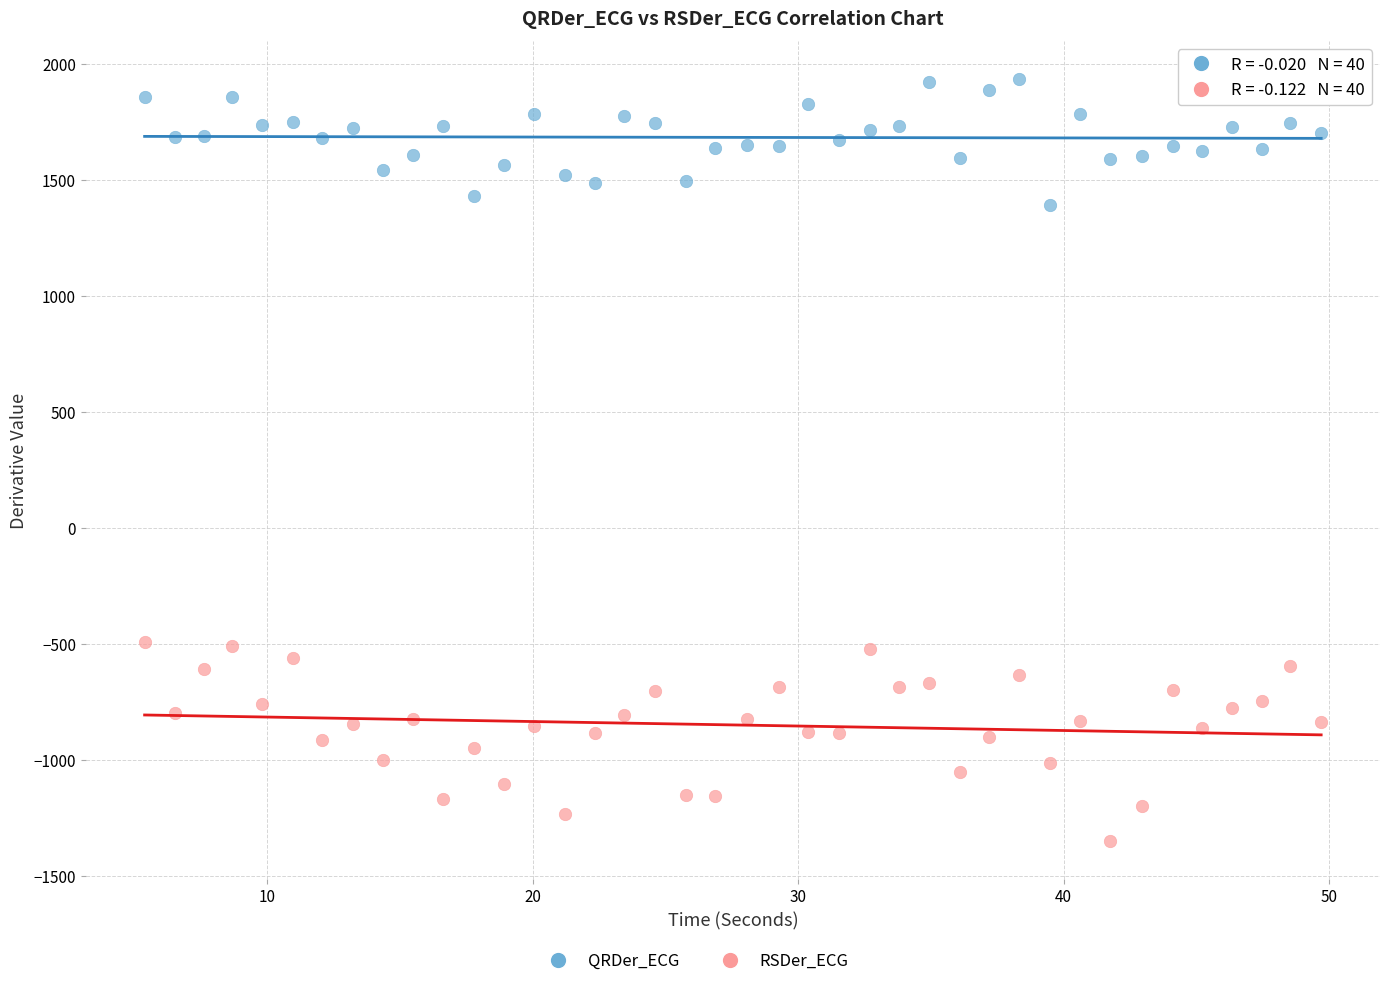

Across all data points, what is the range of Y values (max minus min)?

3285.1